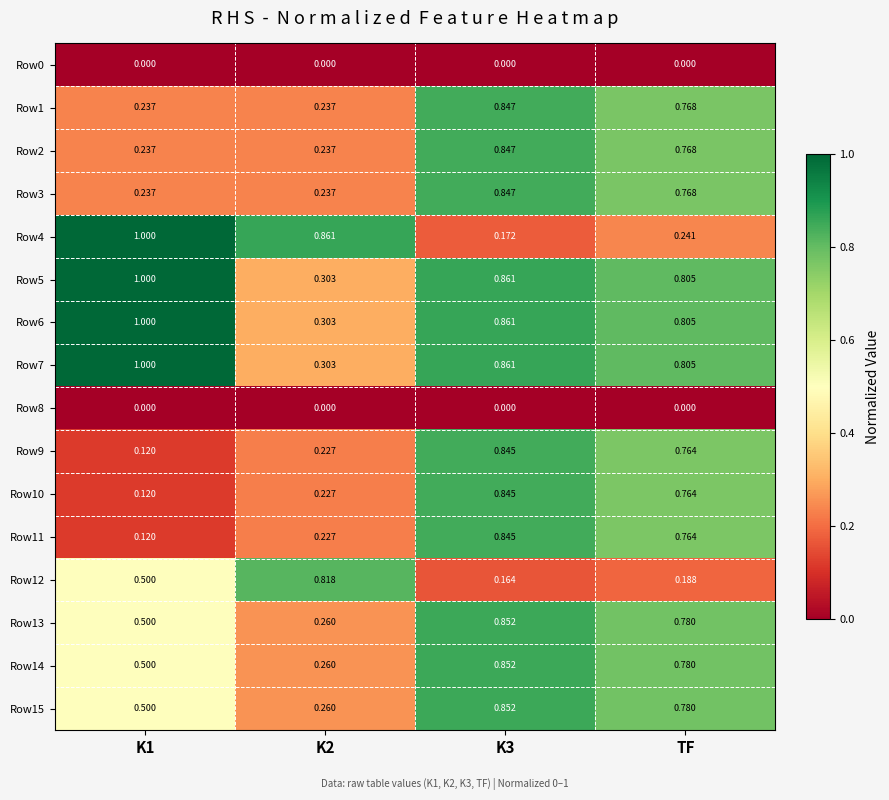

What is the total value across all series at TF?

9.8